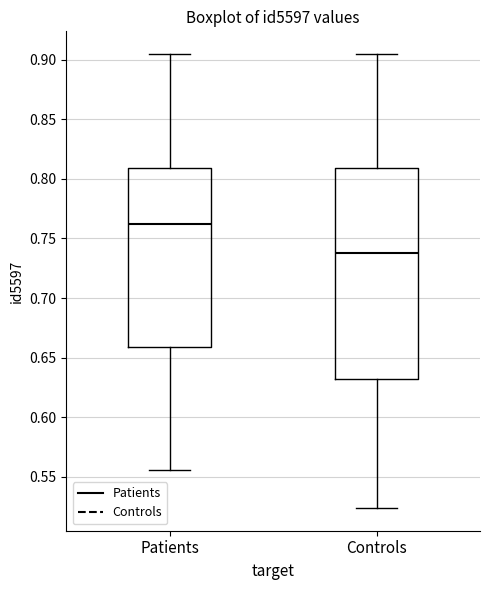

Comparing the boxes themselves (not the whiskers), which one is the tallest?

Controls